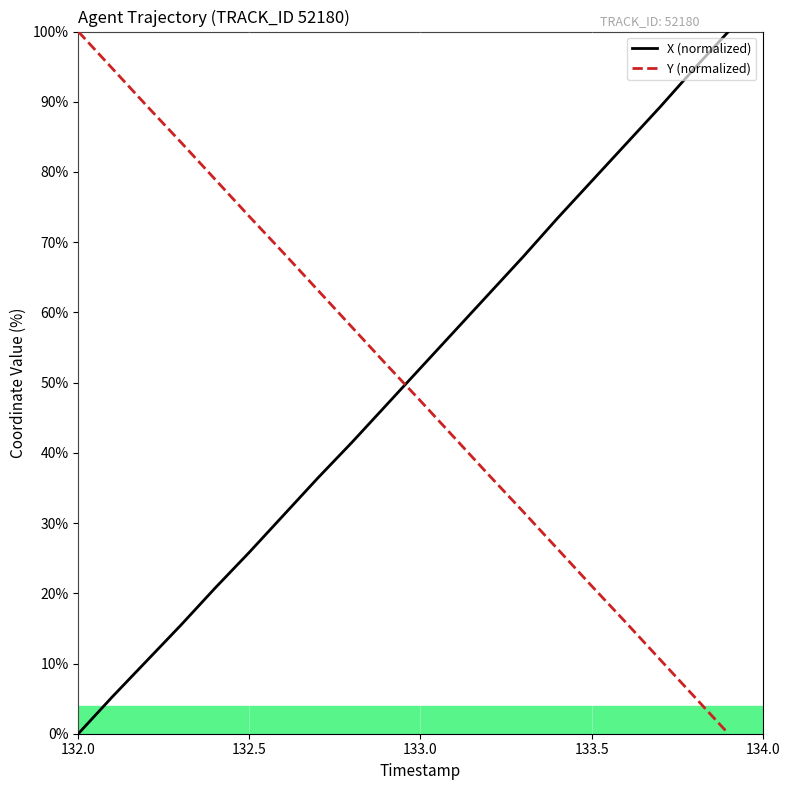

How many values in the Y (normalized) series are below 52?

10